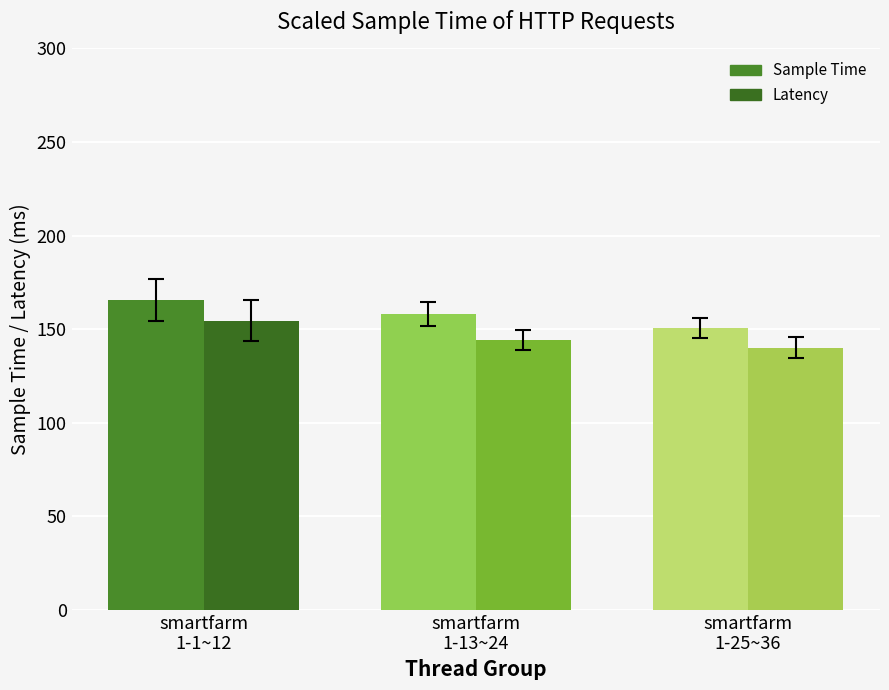

Which series has the largest range (max minus min)?

Sample Time